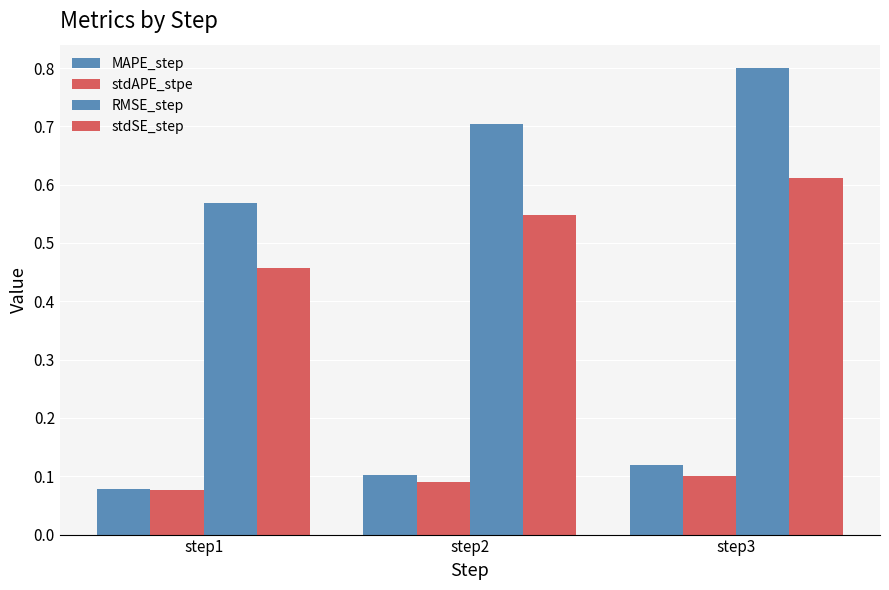

Which series has the largest total across all categories?

RMSE_step